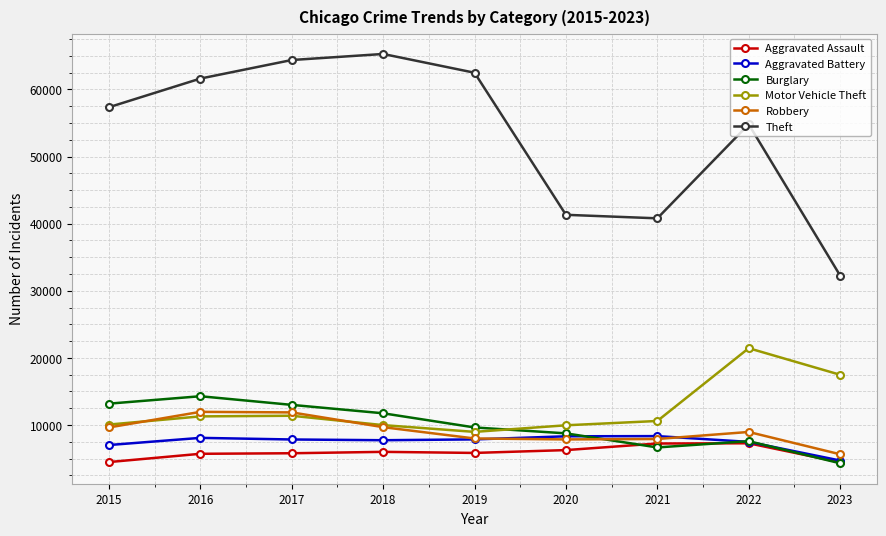

What is the minimum value shown in the chart?

4302